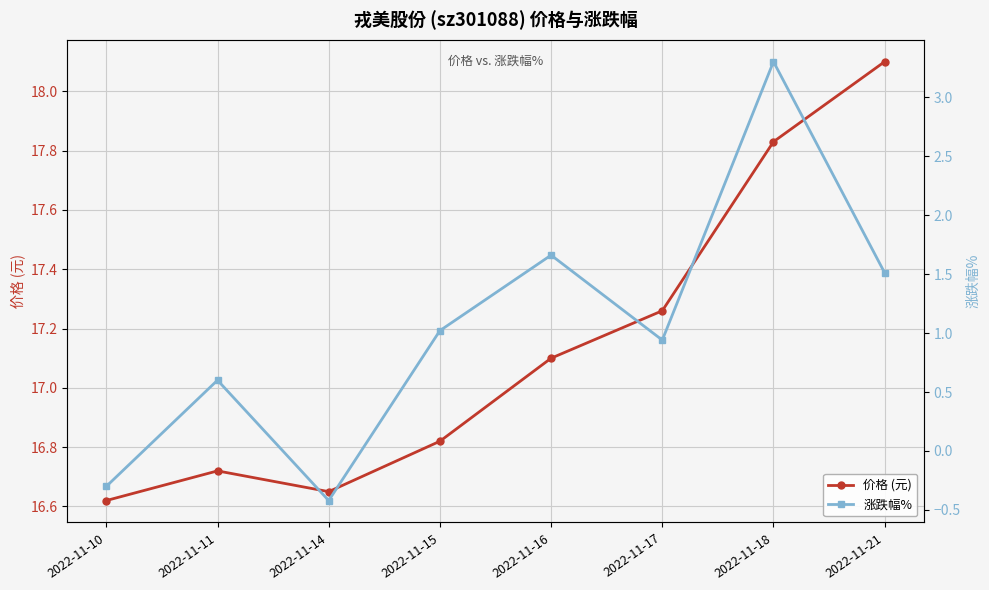

The 涨跌幅% series shows 1.5 at 2022-11-21. True or false?

True